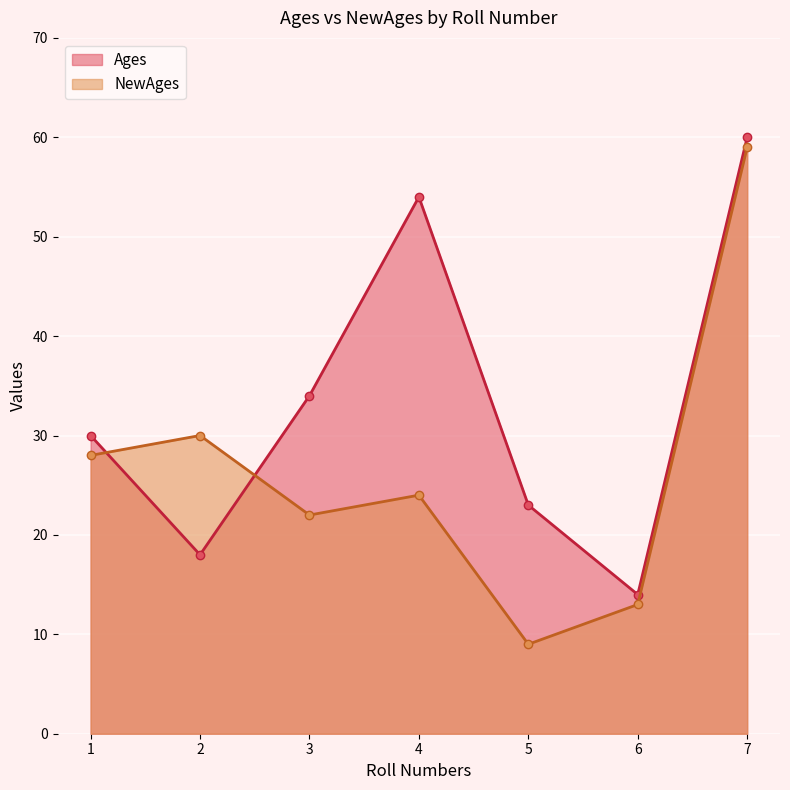

Is it true that NewAges equals 9 at 5?

True